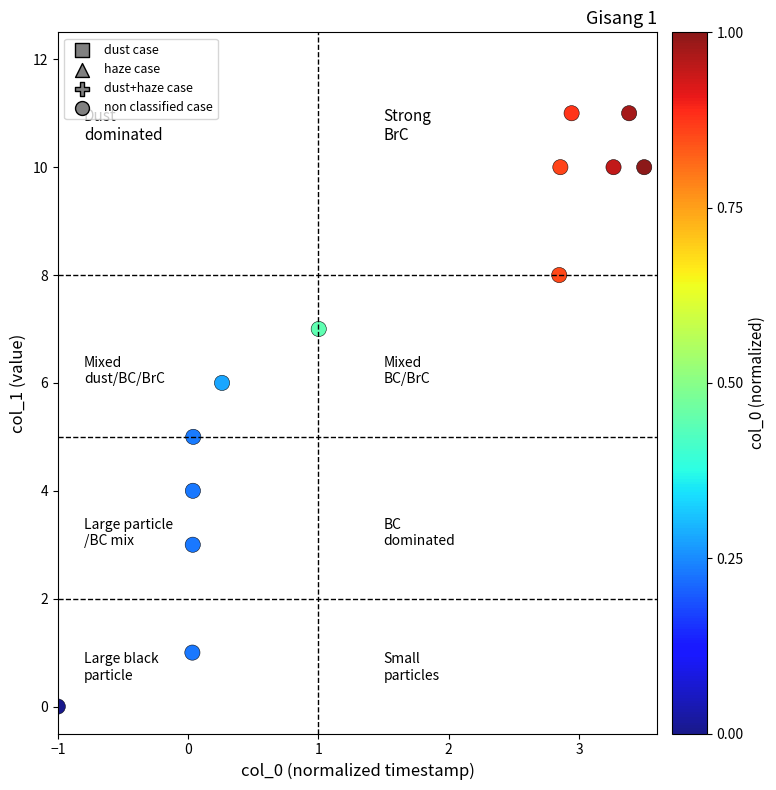

What is the range of Y values (max minus min)?

11